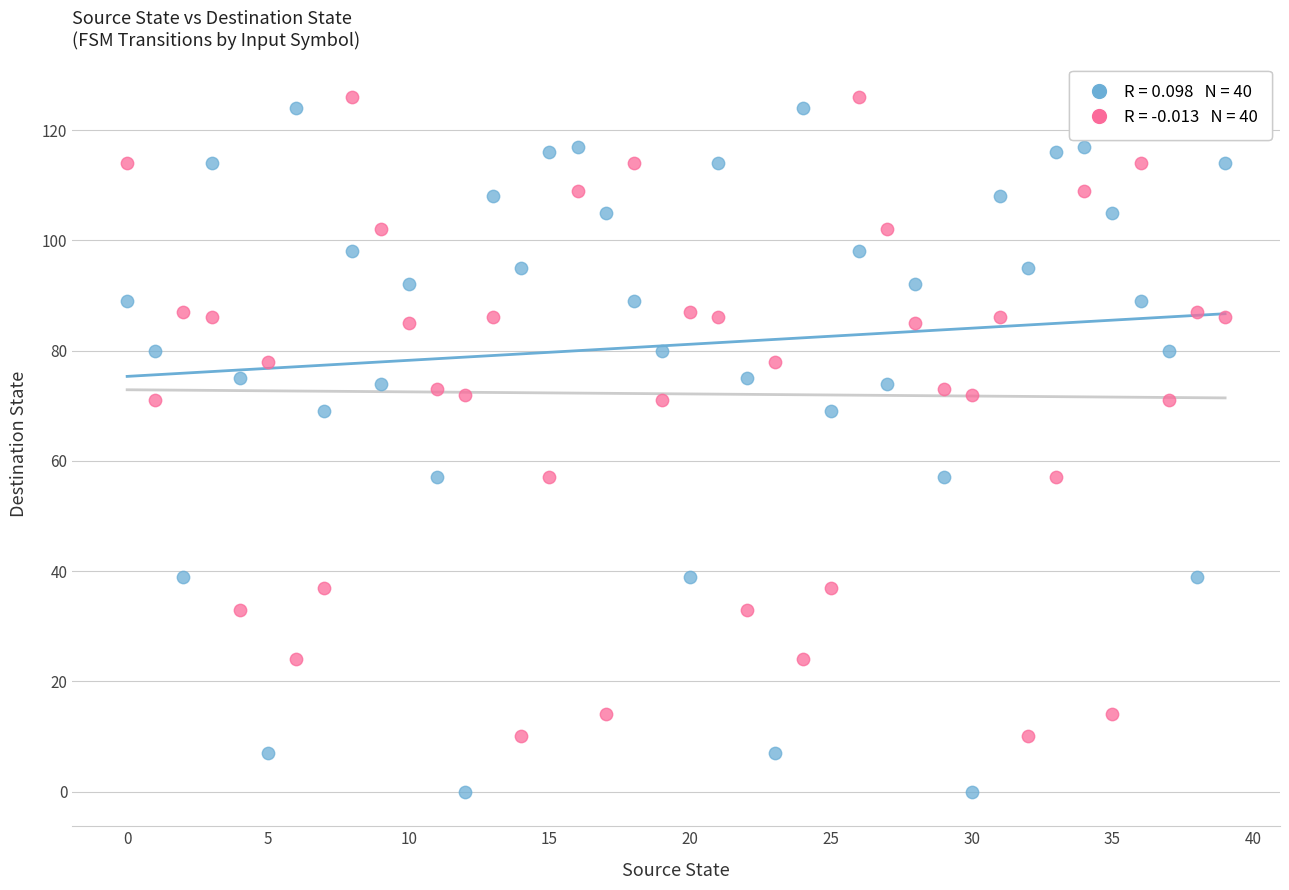

Across all data points, what is the range of Y values (max minus min)?

126